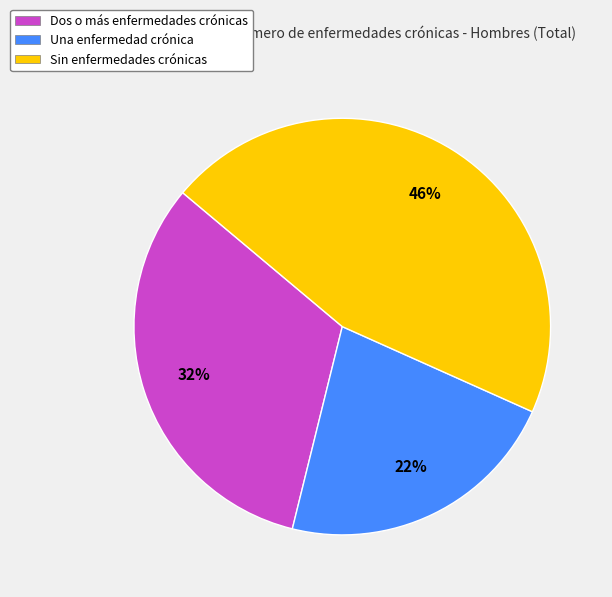

Which category has the biggest portion of the pie?

Sin enfermedades crónicas